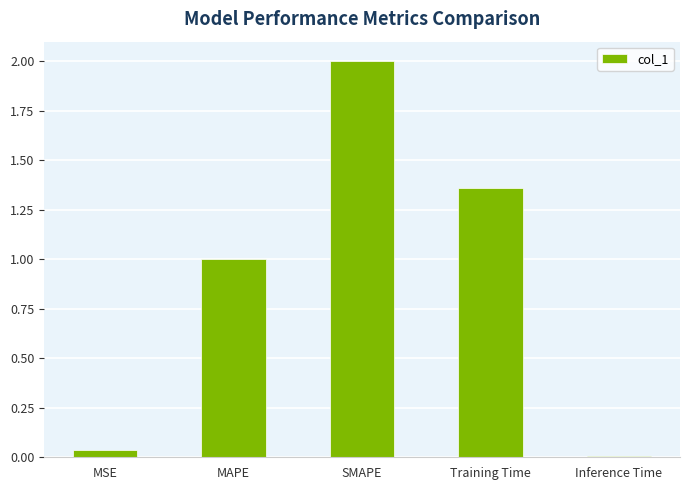

What is the difference between the maximum and minimum values?

2.0